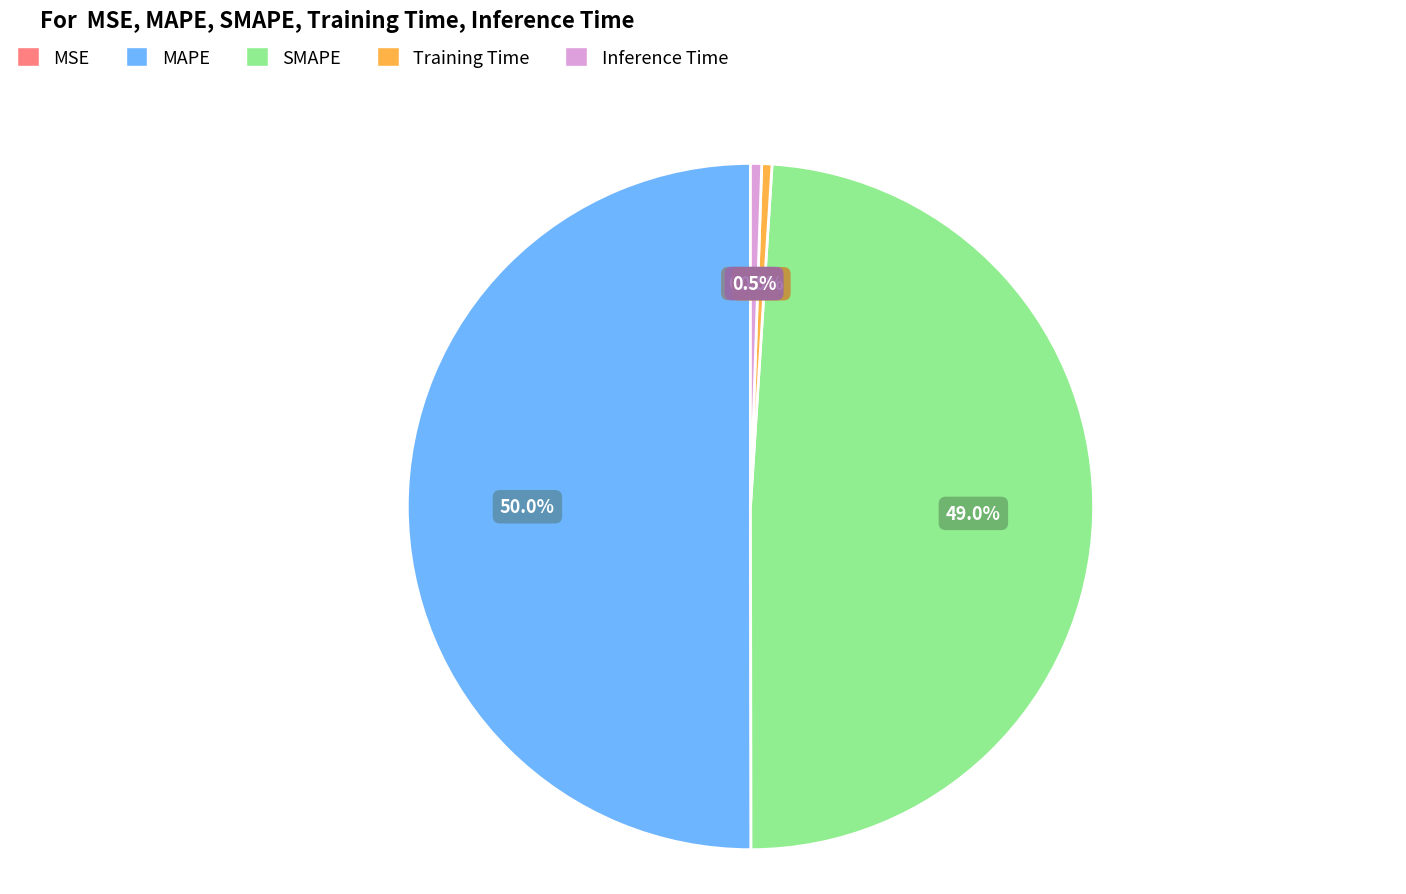

Which slice is the largest?

MAPE